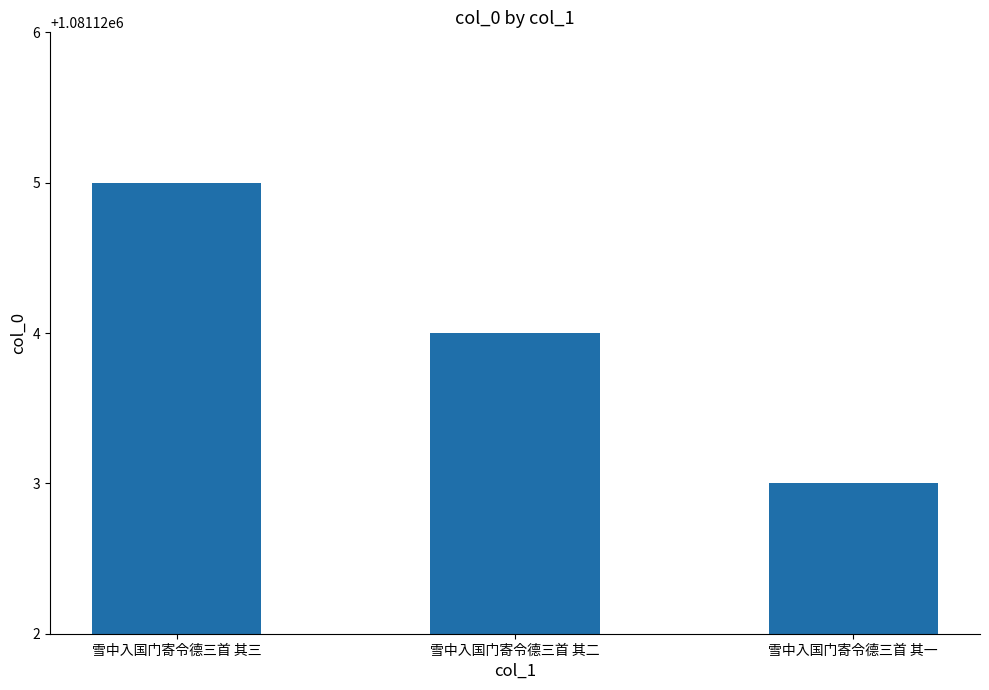

What is the change in value from 雪中入国门寄令德三首 其三 to 雪中入国门寄令德三首 其一?

-2